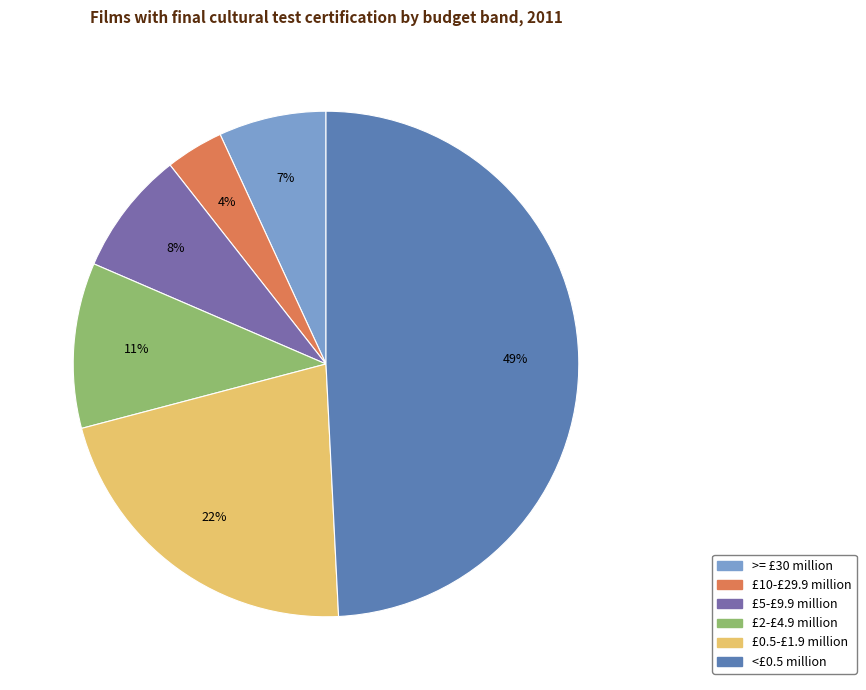

Which category has the biggest portion of the pie?

<£0.5 million